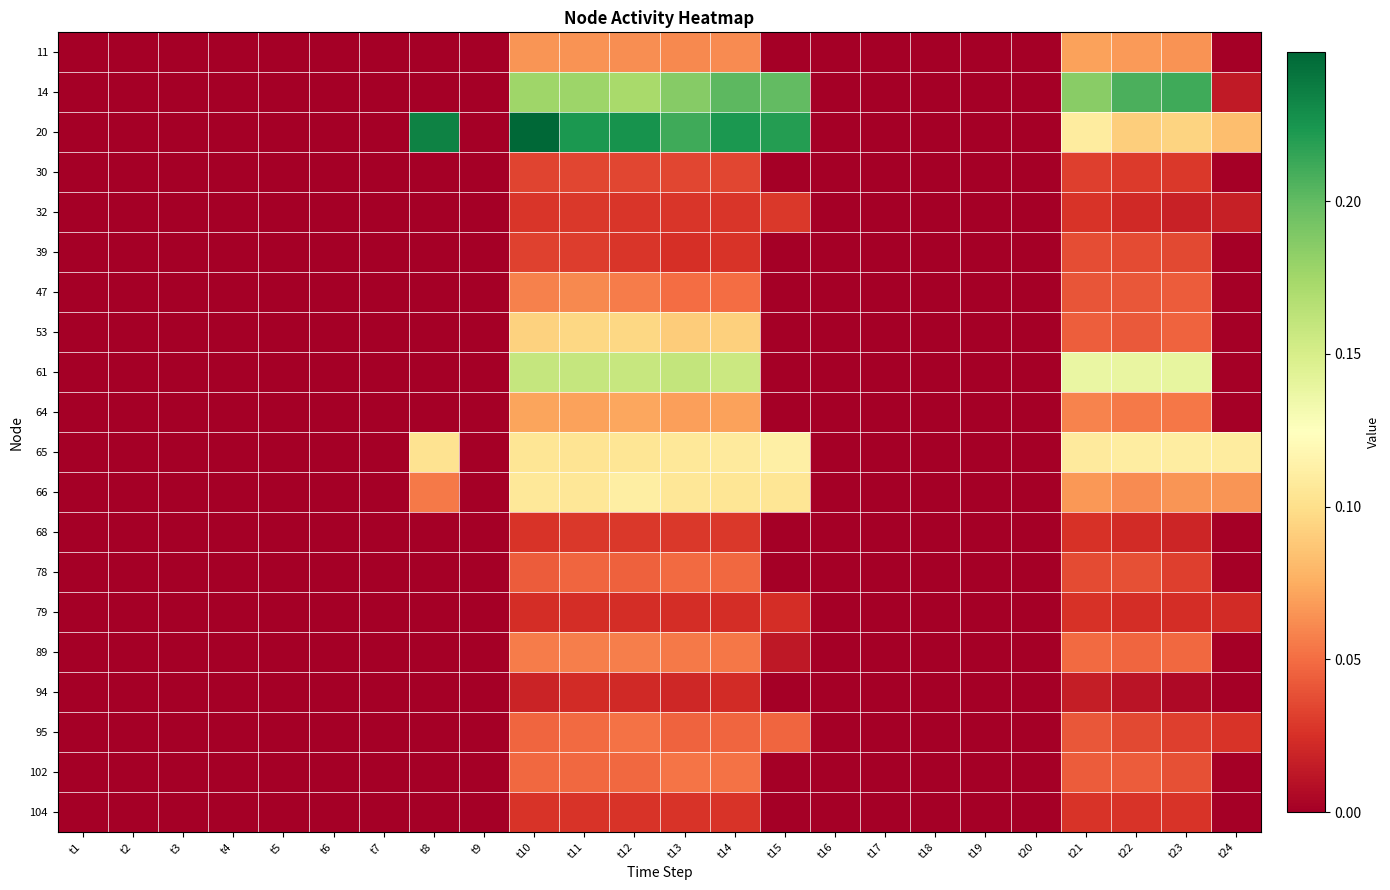

Reading right to left, extract all data points from this chart.

11: t24=-0.0	t23=0.1	t22=0.1	t21=0.1	t20=-0.0	t19=-0.0	t18=-0.0	t17=-0.0	t16=-0.0	t15=-0.0	t14=0.1	t13=0.1	t12=0.1	t11=0.1	t10=0.1	t9=-0.0	t8=-0.0	t7=-0.0	t6=-0.0	t5=-0.0	t4=-0.0	t3=-0.0	t2=-0.0	t1=-0.0
14: t24=0.0	t23=0.2	t22=0.2	t21=0.2	t20=-0.0	t19=-0.0	t18=-0.0	t17=-0.0	t16=-0.0	t15=0.2	t14=0.2	t13=0.2	t12=0.2	t11=0.2	t10=0.2	t9=-0.0	t8=-0.0	t7=-0.0	t6=-0.0	t5=-0.0	t4=-0.0	t3=-0.0	t2=-0.0	t1=-0.0
20: t24=0.1	t23=0.1	t22=0.1	t21=0.1	t20=-0.0	t19=-0.0	t18=-0.0	t17=-0.0	t16=-0.0	t15=0.2	t14=0.2	t13=0.2	t12=0.2	t11=0.2	t10=0.2	t9=-0.0	t8=0.2	t7=-0.0	t6=-0.0	t5=-0.0	t4=-0.0	t3=-0.0	t2=-0.0	t1=-0.0
30: t24=-0.0	t23=0.0	t22=0.0	t21=0.0	t20=-0.0	t19=-0.0	t18=-0.0	t17=-0.0	t16=-0.0	t15=-0.0	t14=0.0	t13=0.0	t12=0.0	t11=0.0	t10=0.0	t9=-0.0	t8=-0.0	t7=-0.0	t6=-0.0	t5=-0.0	t4=-0.0	t3=-0.0	t2=-0.0	t1=-0.0
32: t24=0.0	t23=0.0	t22=0.0	t21=0.0	t20=-0.0	t19=-0.0	t18=-0.0	t17=-0.0	t16=-0.0	t15=0.0	t14=0.0	t13=0.0	t12=0.0	t11=0.0	t10=0.0	t9=-0.0	t8=-0.0	t7=-0.0	t6=-0.0	t5=-0.0	t4=-0.0	t3=-0.0	t2=-0.0	t1=-0.0
39: t24=-0.0	t23=0.0	t22=0.0	t21=0.0	t20=-0.0	t19=-0.0	t18=-0.0	t17=-0.0	t16=-0.0	t15=-0.0	t14=0.0	t13=0.0	t12=0.0	t11=0.0	t10=0.0	t9=-0.0	t8=-0.0	t7=-0.0	t6=-0.0	t5=-0.0	t4=-0.0	t3=-0.0	t2=-0.0	t1=-0.0
47: t24=-0.0	t23=0.0	t22=0.0	t21=0.0	t20=-0.0	t19=-0.0	t18=-0.0	t17=-0.0	t16=-0.0	t15=-0.0	t14=0.1	t13=0.0	t12=0.1	t11=0.1	t10=0.1	t9=-0.0	t8=-0.0	t7=-0.0	t6=-0.0	t5=-0.0	t4=-0.0	t3=-0.0	t2=-0.0	t1=-0.0
53: t24=-0.0	t23=0.0	t22=0.0	t21=0.0	t20=-0.0	t19=-0.0	t18=-0.0	t17=-0.0	t16=-0.0	t15=-0.0	t14=0.1	t13=0.1	t12=0.1	t11=0.1	t10=0.1	t9=-0.0	t8=-0.0	t7=-0.0	t6=-0.0	t5=-0.0	t4=-0.0	t3=-0.0	t2=-0.0	t1=-0.0
61: t24=-0.0	t23=0.1	t22=0.1	t21=0.1	t20=-0.0	t19=-0.0	t18=-0.0	t17=-0.0	t16=-0.0	t15=-0.0	t14=0.2	t13=0.2	t12=0.2	t11=0.2	t10=0.2	t9=-0.0	t8=-0.0	t7=-0.0	t6=-0.0	t5=-0.0	t4=-0.0	t3=-0.0	t2=-0.0	t1=-0.0
64: t24=-0.0	t23=0.1	t22=0.1	t21=0.1	t20=-0.0	t19=-0.0	t18=-0.0	t17=-0.0	t16=-0.0	t15=-0.0	t14=0.1	t13=0.1	t12=0.1	t11=0.1	t10=0.1	t9=-0.0	t8=-0.0	t7=-0.0	t6=-0.0	t5=-0.0	t4=-0.0	t3=-0.0	t2=-0.0	t1=-0.0
65: t24=0.1	t23=0.1	t22=0.1	t21=0.1	t20=-0.0	t19=-0.0	t18=-0.0	t17=-0.0	t16=-0.0	t15=0.1	t14=0.1	t13=0.1	t12=0.1	t11=0.1	t10=0.1	t9=-0.0	t8=0.1	t7=-0.0	t6=-0.0	t5=-0.0	t4=-0.0	t3=-0.0	t2=-0.0	t1=-0.0
66: t24=0.1	t23=0.1	t22=0.1	t21=0.1	t20=-0.0	t19=-0.0	t18=-0.0	t17=-0.0	t16=-0.0	t15=0.1	t14=0.1	t13=0.1	t12=0.1	t11=0.1	t10=0.1	t9=-0.0	t8=0.1	t7=-0.0	t6=-0.0	t5=-0.0	t4=-0.0	t3=-0.0	t2=-0.0	t1=-0.0
68: t24=-0.0	t23=0.0	t22=0.0	t21=0.0	t20=-0.0	t19=-0.0	t18=-0.0	t17=-0.0	t16=-0.0	t15=-0.0	t14=0.0	t13=0.0	t12=0.0	t11=0.0	t10=0.0	t9=-0.0	t8=-0.0	t7=-0.0	t6=-0.0	t5=-0.0	t4=-0.0	t3=-0.0	t2=-0.0	t1=-0.0
78: t24=-0.0	t23=0.0	t22=0.0	t21=0.0	t20=-0.0	t19=-0.0	t18=-0.0	t17=-0.0	t16=-0.0	t15=-0.0	t14=0.0	t13=0.0	t12=0.0	t11=0.0	t10=0.0	t9=-0.0	t8=-0.0	t7=-0.0	t6=-0.0	t5=-0.0	t4=-0.0	t3=-0.0	t2=-0.0	t1=-0.0
79: t24=0.0	t23=0.0	t22=0.0	t21=0.0	t20=-0.0	t19=-0.0	t18=-0.0	t17=-0.0	t16=-0.0	t15=0.0	t14=0.0	t13=0.0	t12=0.0	t11=0.0	t10=0.0	t9=-0.0	t8=-0.0	t7=-0.0	t6=-0.0	t5=-0.0	t4=-0.0	t3=-0.0	t2=-0.0	t1=-0.0
89: t24=-0.0	t23=0.0	t22=0.0	t21=0.0	t20=-0.0	t19=-0.0	t18=-0.0	t17=-0.0	t16=-0.0	t15=0.0	t14=0.1	t13=0.1	t12=0.1	t11=0.1	t10=0.1	t9=-0.0	t8=-0.0	t7=-0.0	t6=-0.0	t5=-0.0	t4=-0.0	t3=-0.0	t2=-0.0	t1=-0.0
94: t24=-0.0	t23=0.0	t22=0.0	t21=0.0	t20=-0.0	t19=-0.0	t18=-0.0	t17=-0.0	t16=-0.0	t15=-0.0	t14=0.0	t13=0.0	t12=0.0	t11=0.0	t10=0.0	t9=-0.0	t8=-0.0	t7=-0.0	t6=-0.0	t5=-0.0	t4=-0.0	t3=-0.0	t2=-0.0	t1=-0.0
95: t24=0.0	t23=0.0	t22=0.0	t21=0.0	t20=-0.0	t19=-0.0	t18=-0.0	t17=-0.0	t16=-0.0	t15=0.0	t14=0.0	t13=0.0	t12=0.1	t11=0.0	t10=0.0	t9=-0.0	t8=-0.0	t7=-0.0	t6=-0.0	t5=-0.0	t4=-0.0	t3=-0.0	t2=-0.0	t1=-0.0
102: t24=-0.0	t23=0.0	t22=0.0	t21=0.0	t20=-0.0	t19=-0.0	t18=-0.0	t17=-0.0	t16=-0.0	t15=-0.0	t14=0.1	t13=0.1	t12=0.0	t11=0.0	t10=0.0	t9=-0.0	t8=-0.0	t7=-0.0	t6=-0.0	t5=-0.0	t4=-0.0	t3=-0.0	t2=-0.0	t1=-0.0
104: t24=-0.0	t23=0.0	t22=0.0	t21=0.0	t20=-0.0	t19=-0.0	t18=-0.0	t17=-0.0	t16=-0.0	t15=-0.0	t14=0.0	t13=0.0	t12=0.0	t11=0.0	t10=0.0	t9=-0.0	t8=-0.0	t7=-0.0	t6=-0.0	t5=-0.0	t4=-0.0	t3=-0.0	t2=-0.0	t1=-0.0